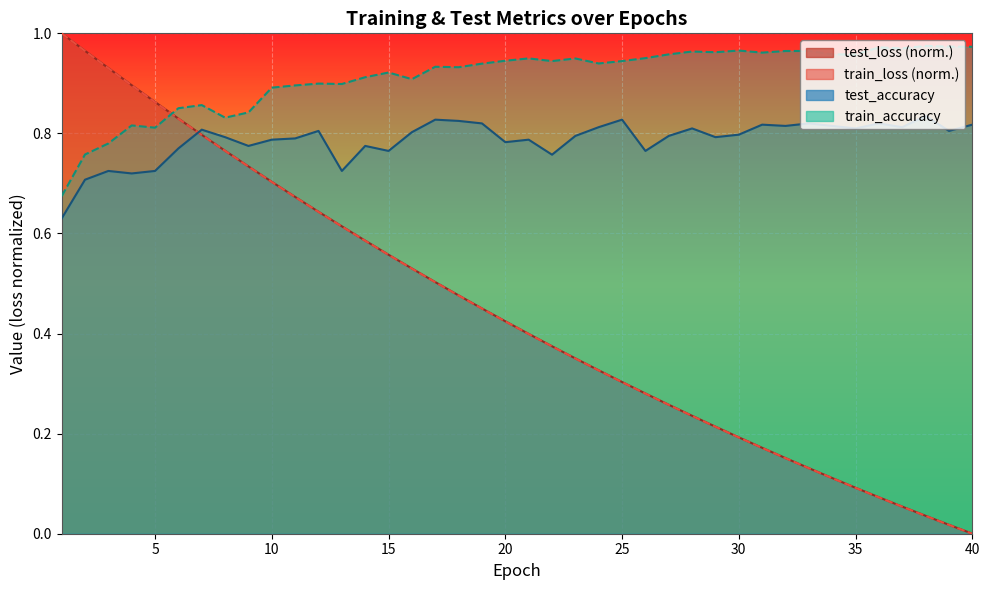

Rank the series at 35 from lowest to highest value.

train_loss, test_loss, test_accuracy, train_accuracy